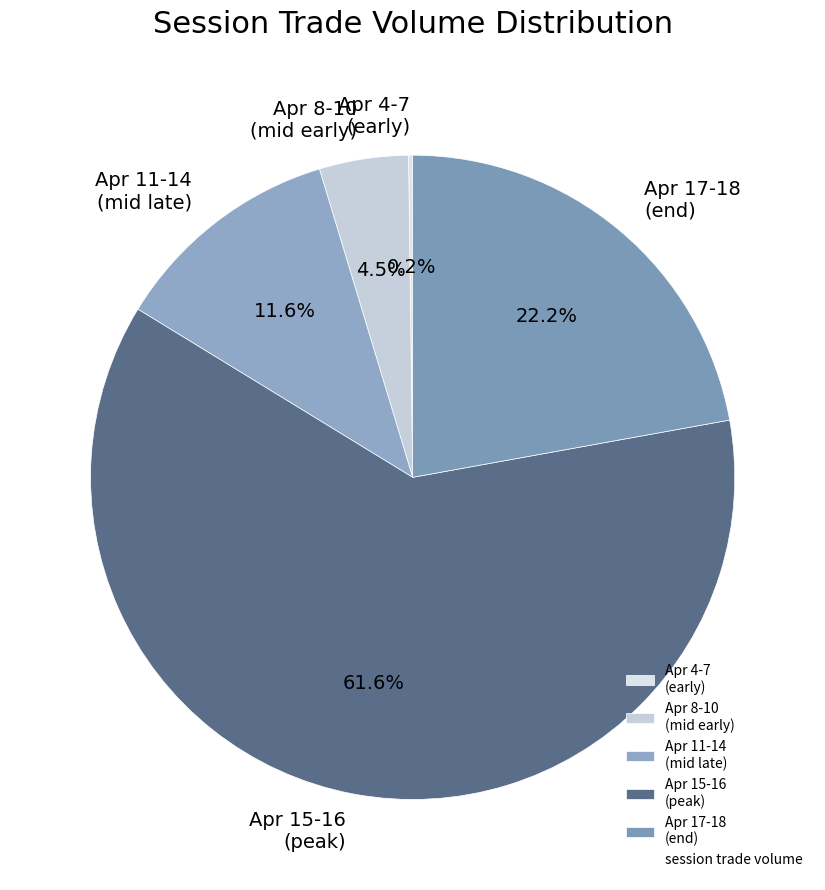

Which has a higher value, Apr 8-10 (mid early) or Apr 15-16 (peak)?

Apr 15-16 (peak)